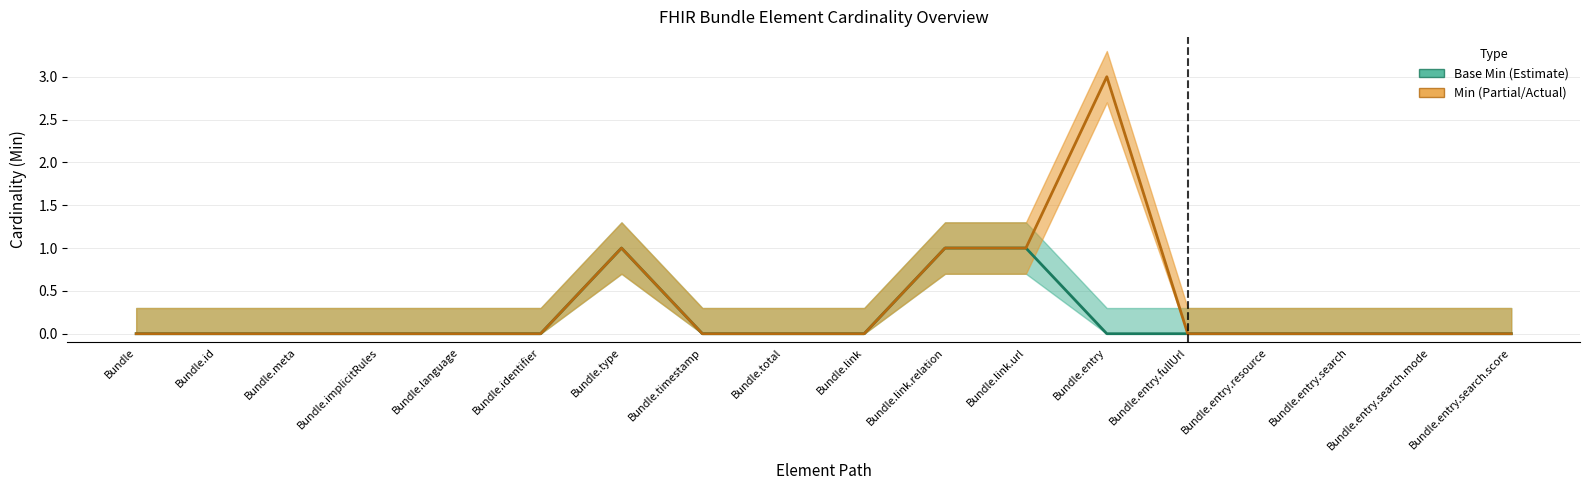

Which series has the largest total across all categories?

Min